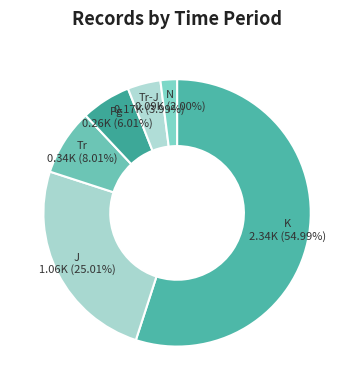

How many segments does this pie chart have?

6